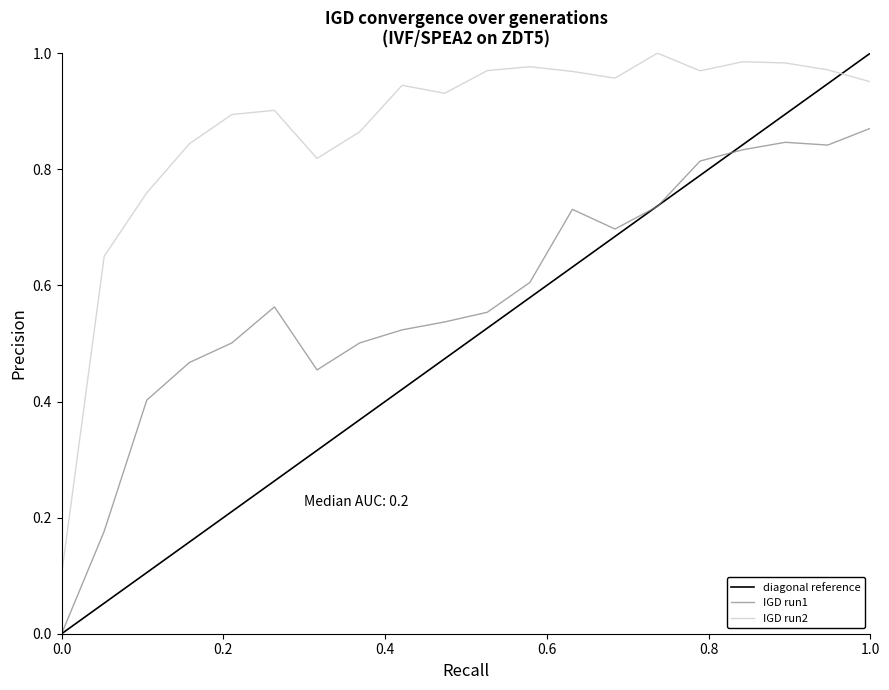

True or false: IGD run2 and IGD run1 intersect in this chart.

False